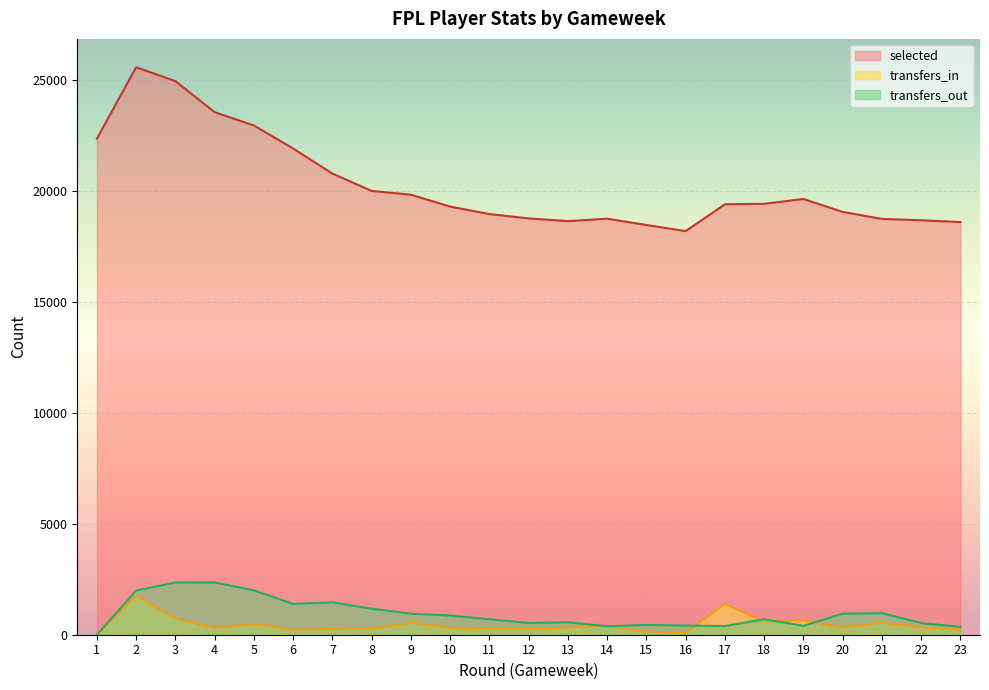

Which series has the largest range (max minus min)?

selected